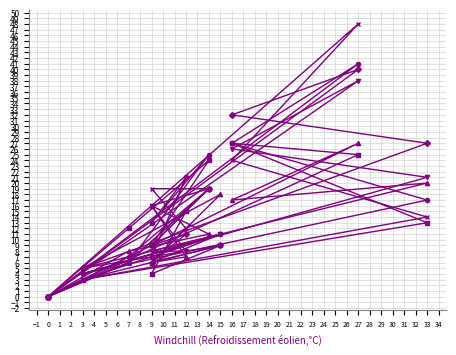

The pi6 series shows 4 at 3. True or false?

True